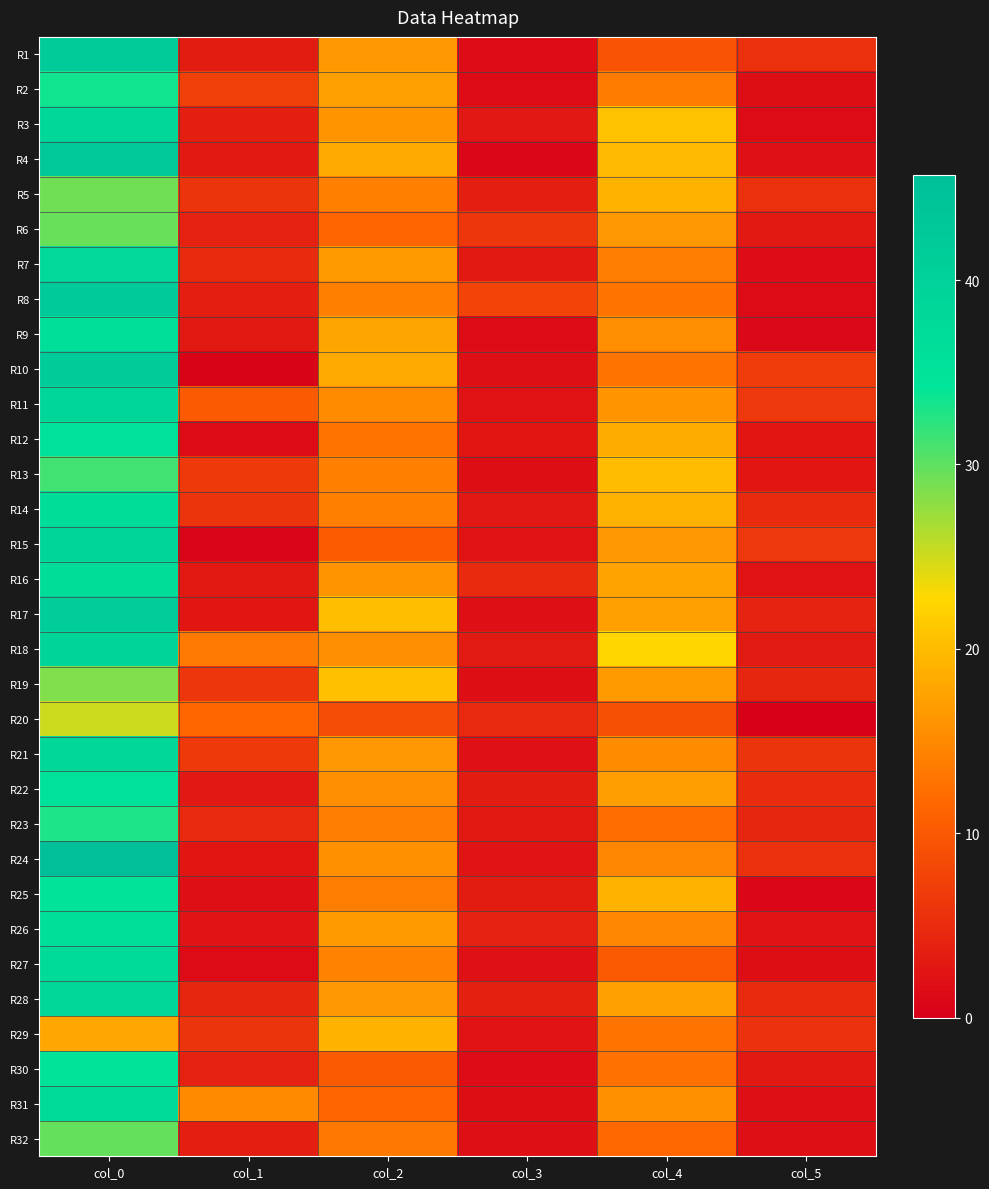

What is the total value across all series at col_2?

483.8